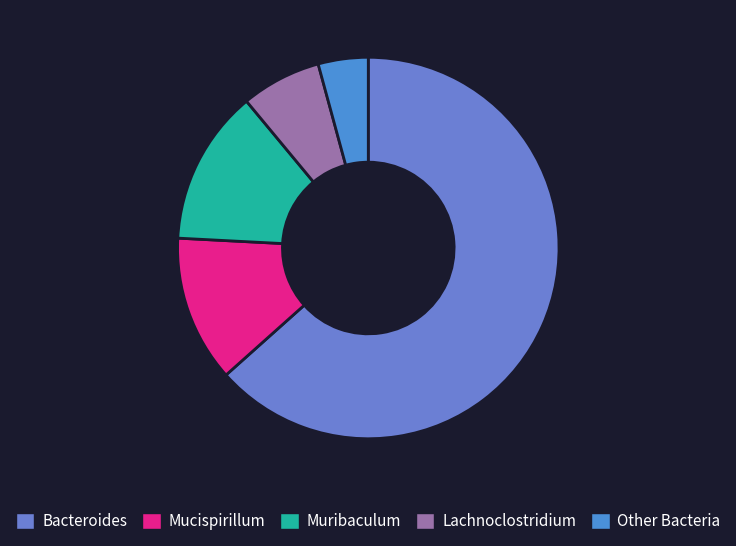

The Muribaculum slice represents 13% of the pie. True or false?

True